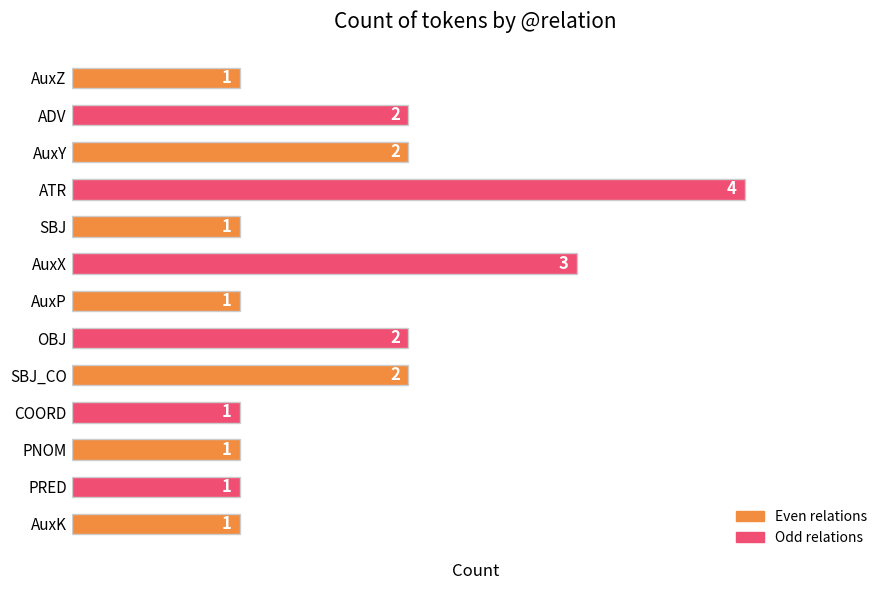

Reading bottom to top, list all the values displayed in this chart.

1	1	1	1	2	2	1	3	1	4	2	2	1